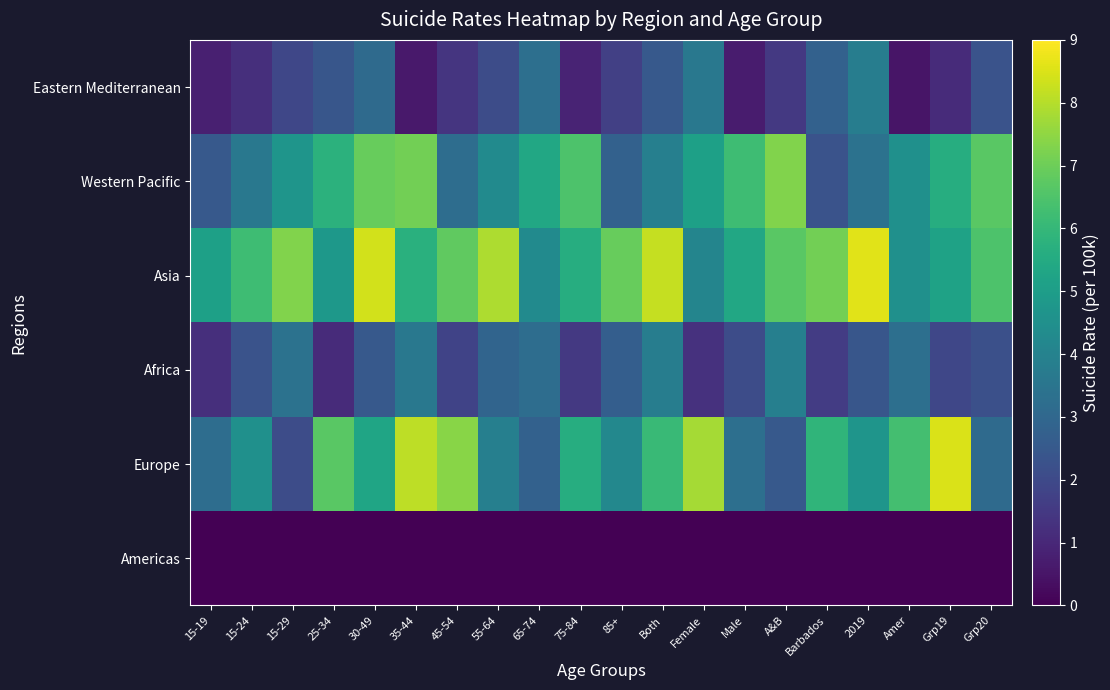

What is the maximum value shown in the chart?

8.6